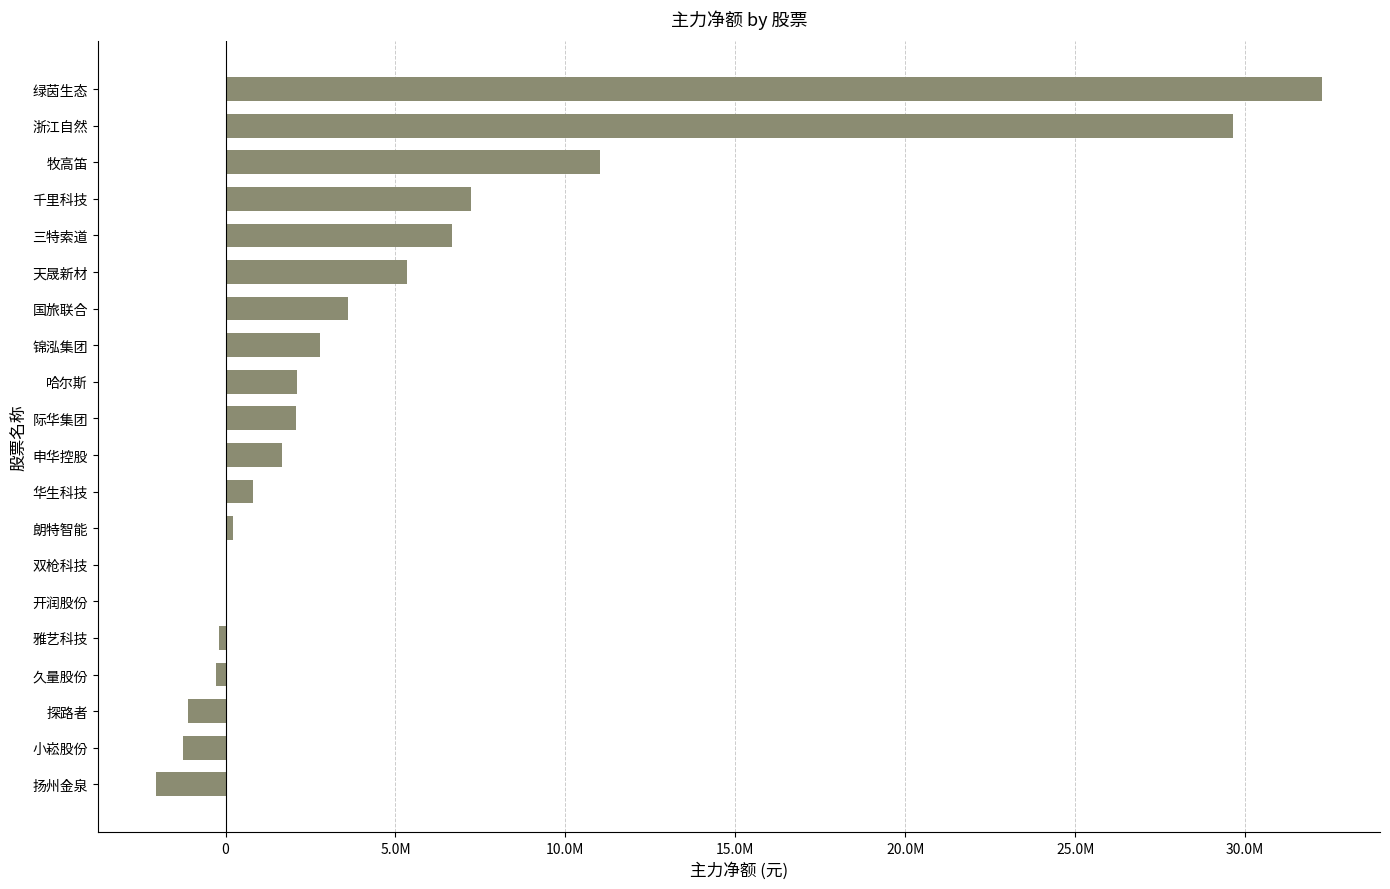

Are the bars horizontal?

Yes